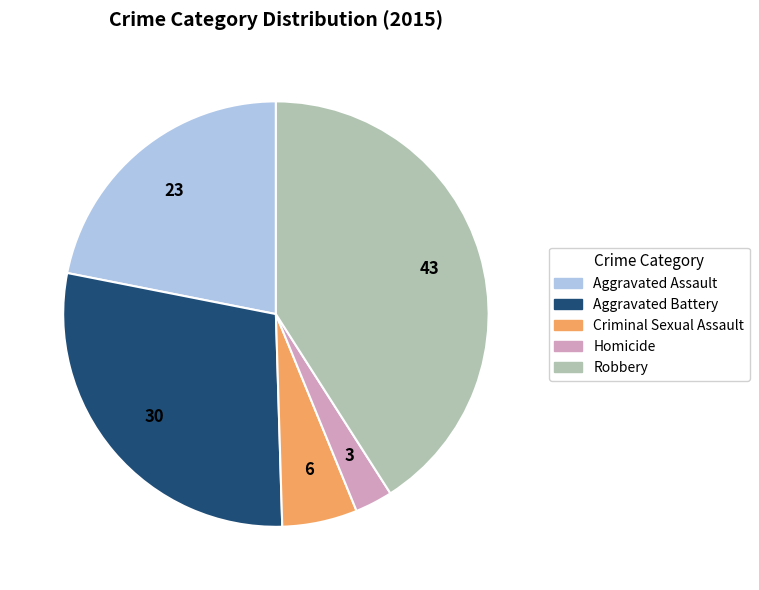

Between Criminal Sexual Assault and Aggravated Battery, which is larger?

Aggravated Battery